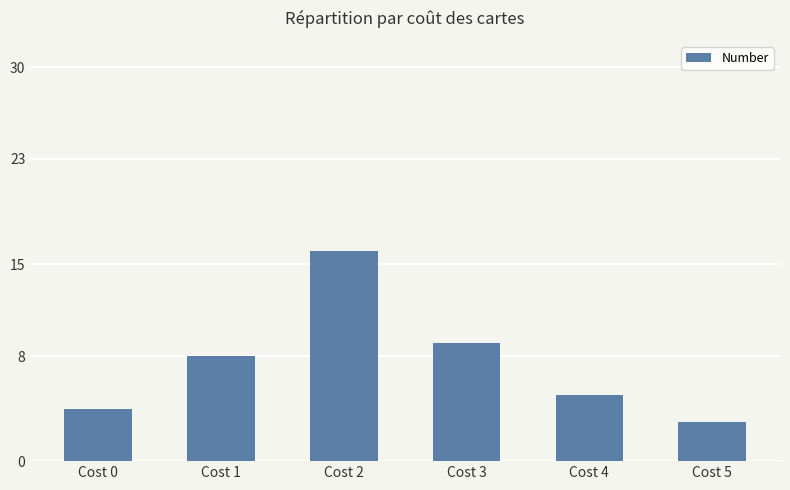

List the labels in order of value, smallest first.

Cost 5, Cost 0, Cost 4, Cost 1, Cost 3, Cost 2